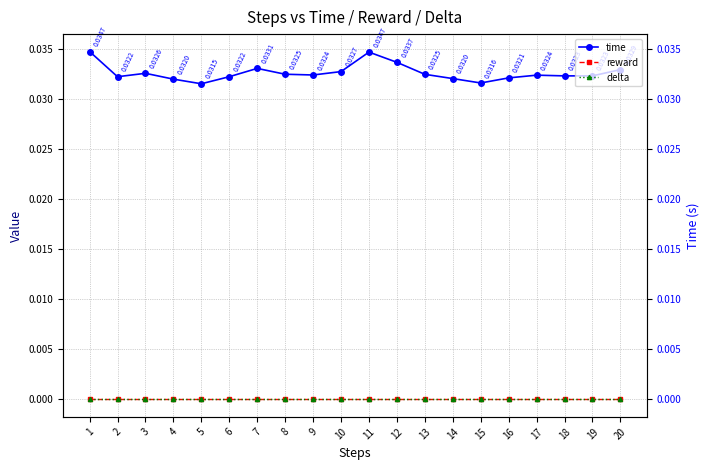

List the labels in order of reward value, largest first.

1, 2, 3, 4, 5, 6, 7, 8, 9, 10, 11, 12, 13, 14, 15, 16, 17, 18, 19, 20